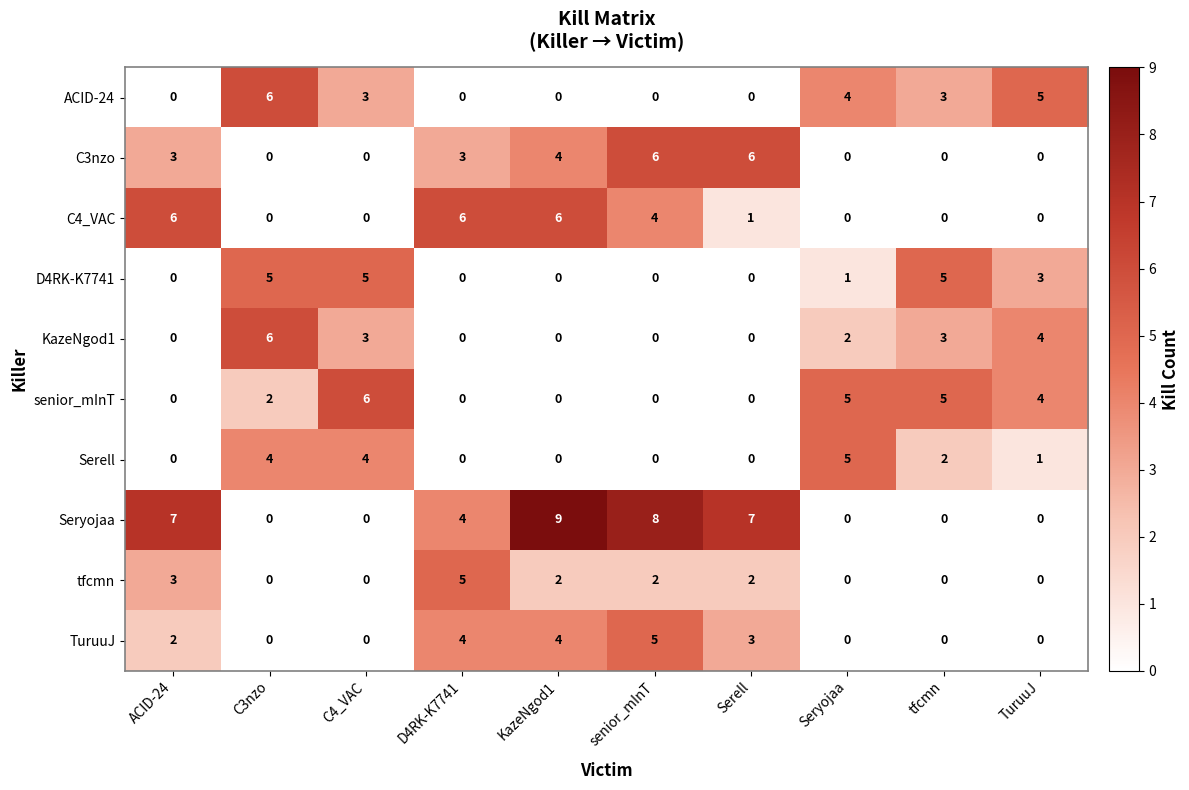

Is the value of Serell at C4_VAC greater than the value of Seryojaa at senior_mInT?

No